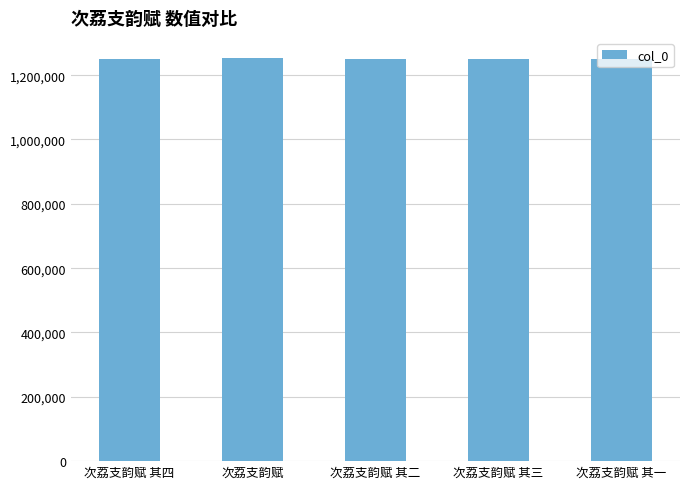

What is the value of the 5th bar from the left?

1251289